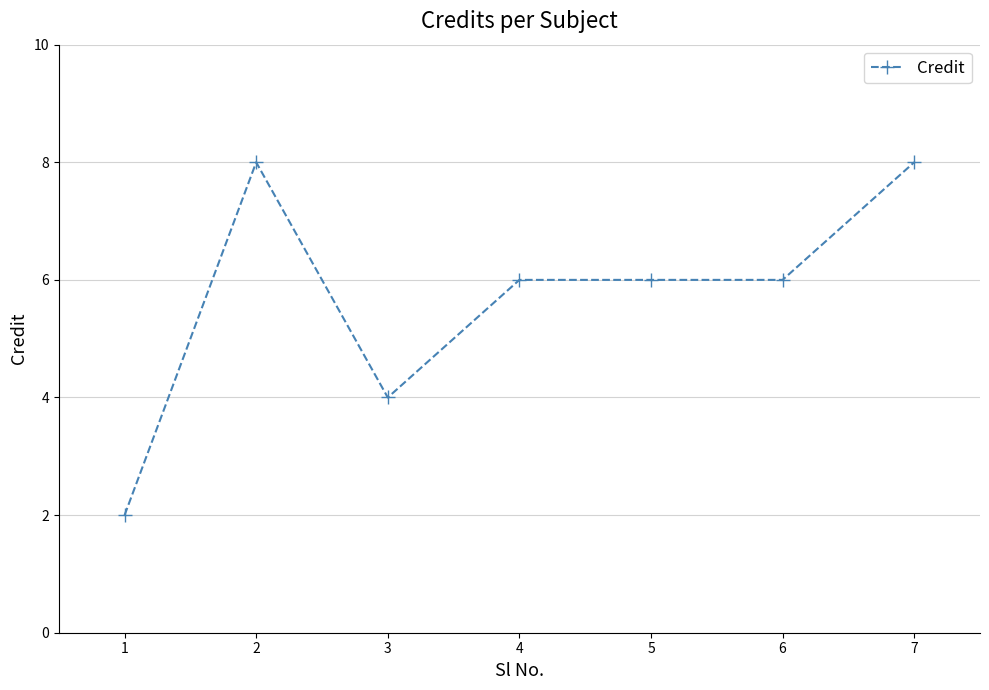

Reading right to left, what are all the values shown in this chart?

7=8	6=6	5=6	4=6	3=4	2=8	1=2